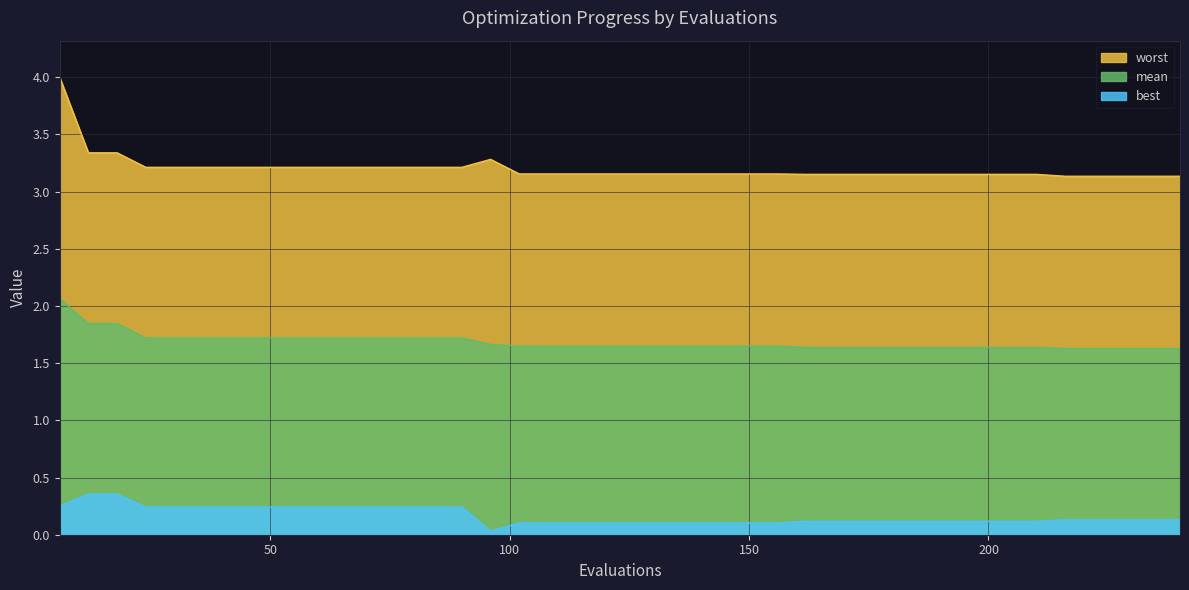

Reading left to right, transcribe all the data shown in this chart.

best: 6=0.3	12=0.4	18=0.4	24=0.2	30=0.2	36=0.2	42=0.2	48=0.2	54=0.2	60=0.2	66=0.2	72=0.2	78=0.2	84=0.2	90=0.2	96=0.0	102=0.1	108=0.1	114=0.1	120=0.1	126=0.1	132=0.1	138=0.1	144=0.1	150=0.1	156=0.1	162=0.1	168=0.1	174=0.1	180=0.1	186=0.1	192=0.1	198=0.1	204=0.1	210=0.1	216=0.1	222=0.1	228=0.1	234=0.1	240=0.1
mean: 6=2.1	12=1.8	18=1.8	24=1.7	30=1.7	36=1.7	42=1.7	48=1.7	54=1.7	60=1.7	66=1.7	72=1.7	78=1.7	84=1.7	90=1.7	96=1.7	102=1.6	108=1.6	114=1.6	120=1.6	126=1.6	132=1.6	138=1.6	144=1.6	150=1.6	156=1.6	162=1.6	168=1.6	174=1.6	180=1.6	186=1.6	192=1.6	198=1.6	204=1.6	210=1.6	216=1.6	222=1.6	228=1.6	234=1.6	240=1.6
worst: 6=4.0	12=3.3	18=3.3	24=3.2	30=3.2	36=3.2	42=3.2	48=3.2	54=3.2	60=3.2	66=3.2	72=3.2	78=3.2	84=3.2	90=3.2	96=3.3	102=3.2	108=3.2	114=3.2	120=3.2	126=3.2	132=3.2	138=3.2	144=3.2	150=3.2	156=3.2	162=3.2	168=3.2	174=3.2	180=3.2	186=3.2	192=3.2	198=3.2	204=3.2	210=3.2	216=3.1	222=3.1	228=3.1	234=3.1	240=3.1